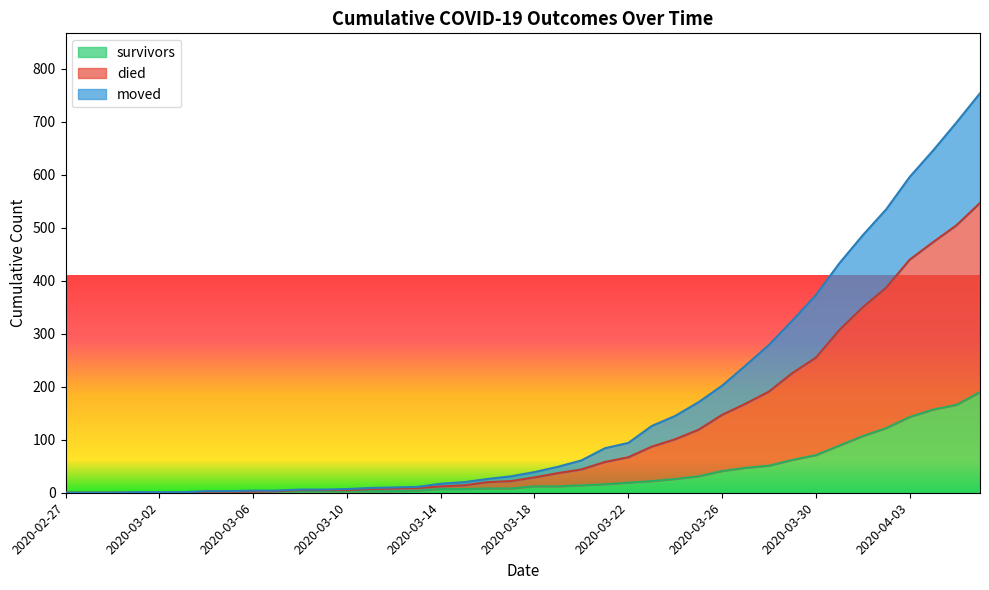

What are all the series names shown in the legend?

survivors, died, moved